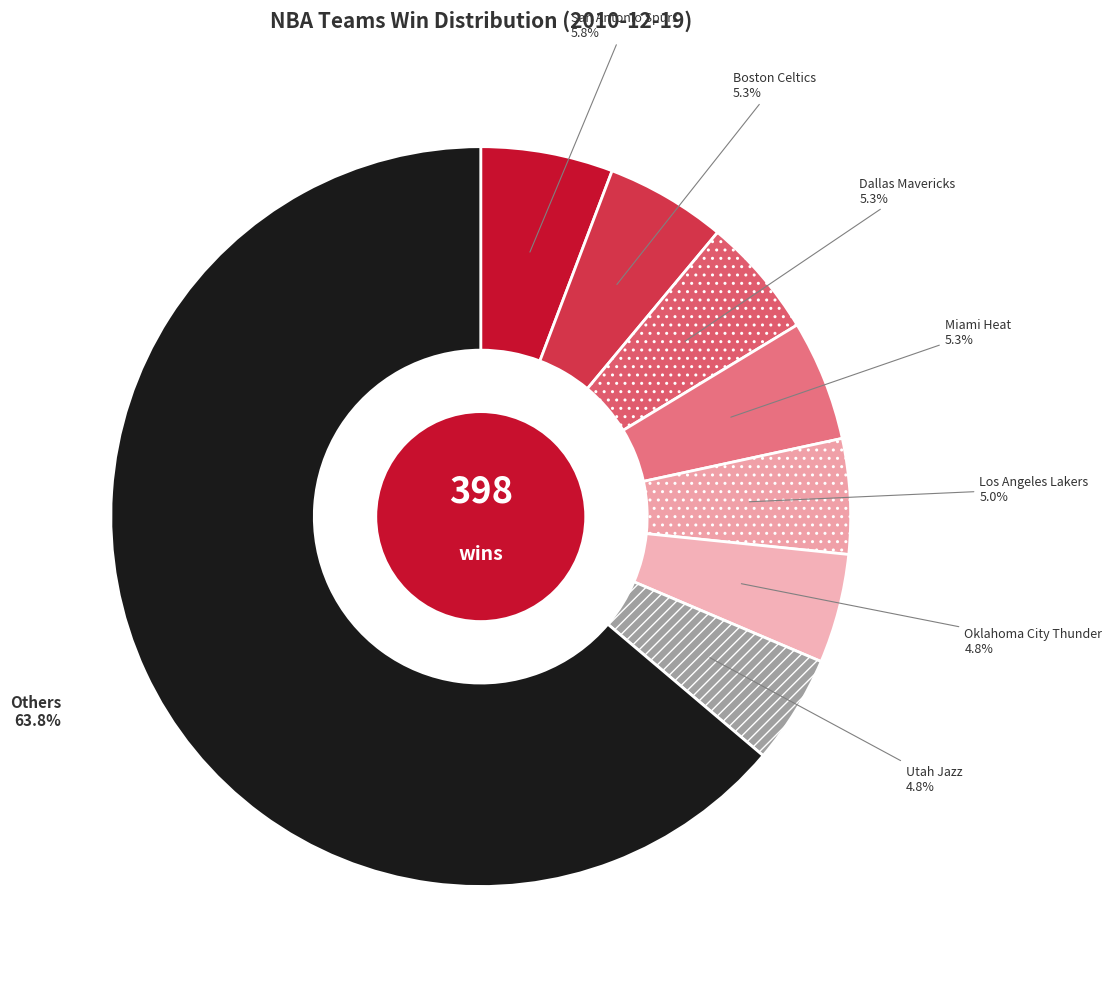

Approximately how many times larger is the value at Boston Celtics compared to Oklahoma City Thunder?

1.1